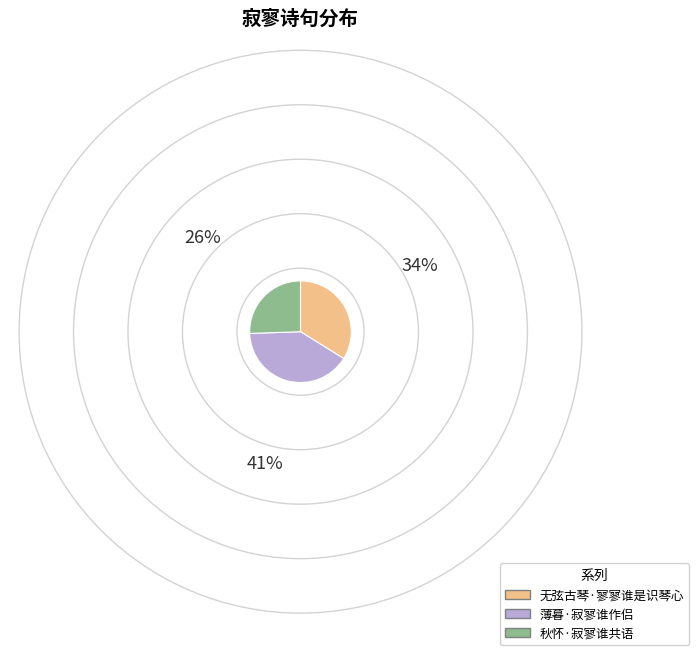

How many slices are in this pie chart?

3